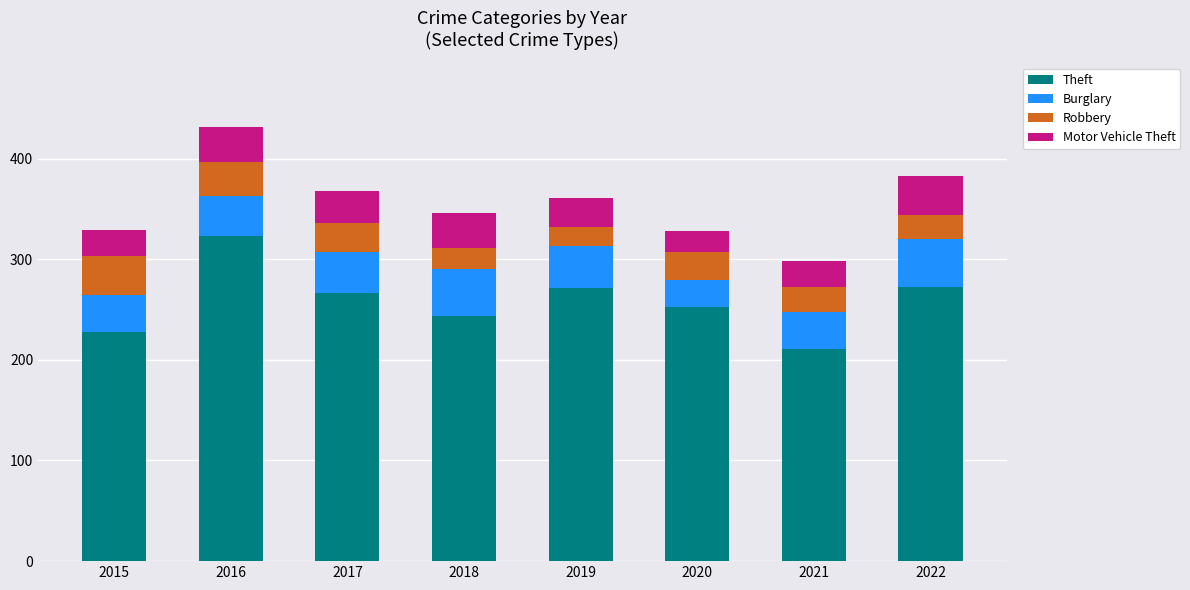

At which category is the sum across all series the highest?

2016